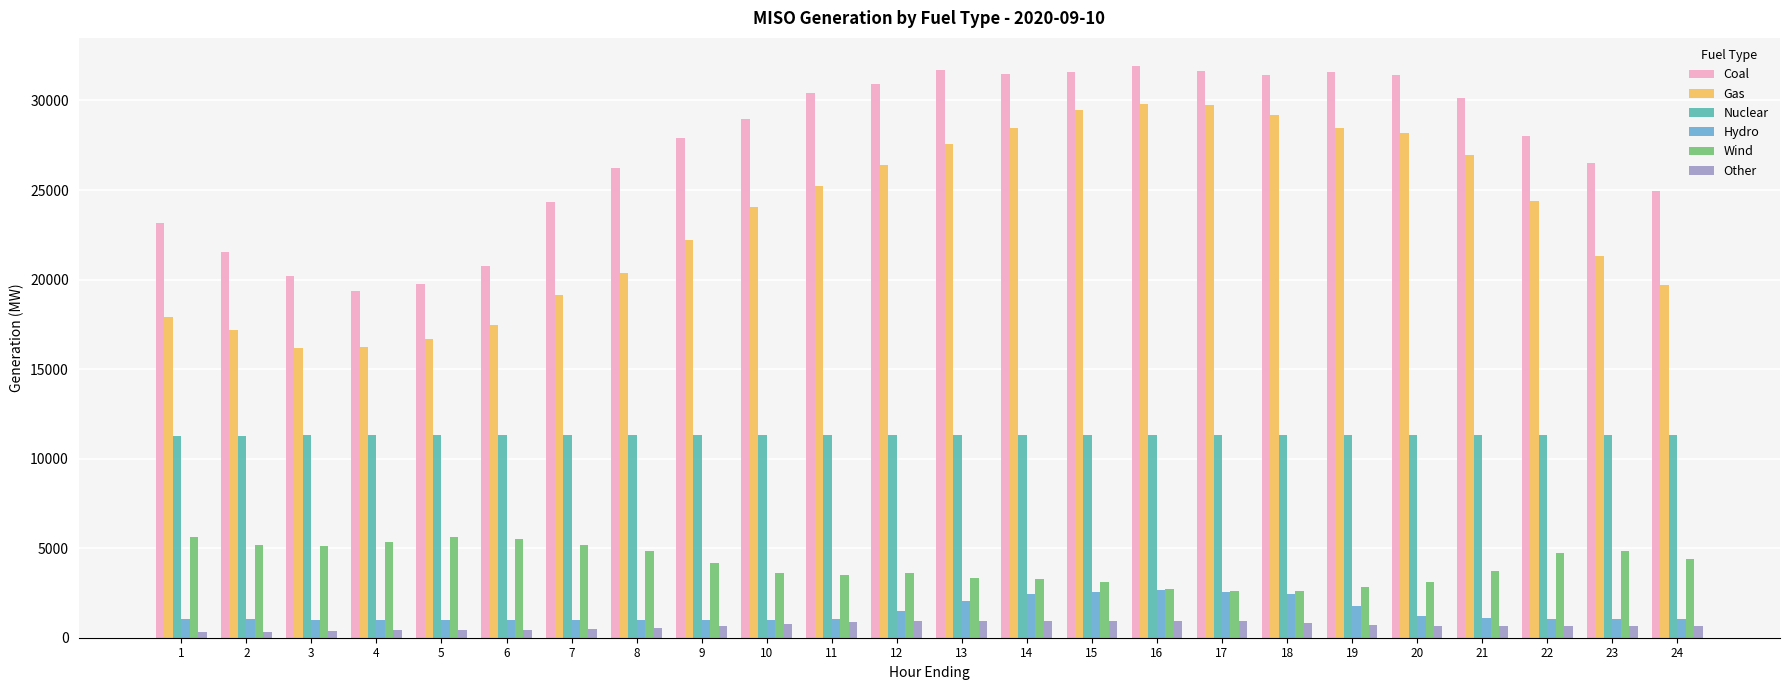

What is the average value of the Other series?

667.4